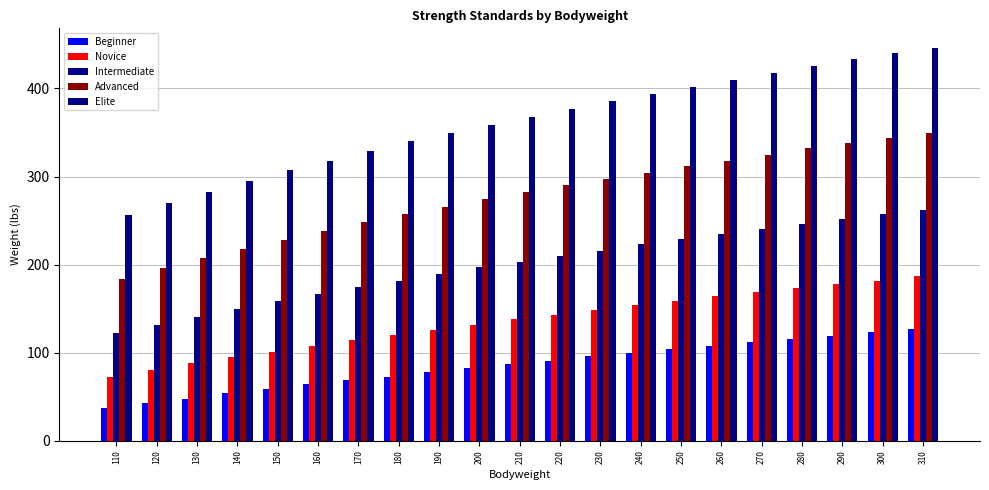

How many series are shown in this chart?

5